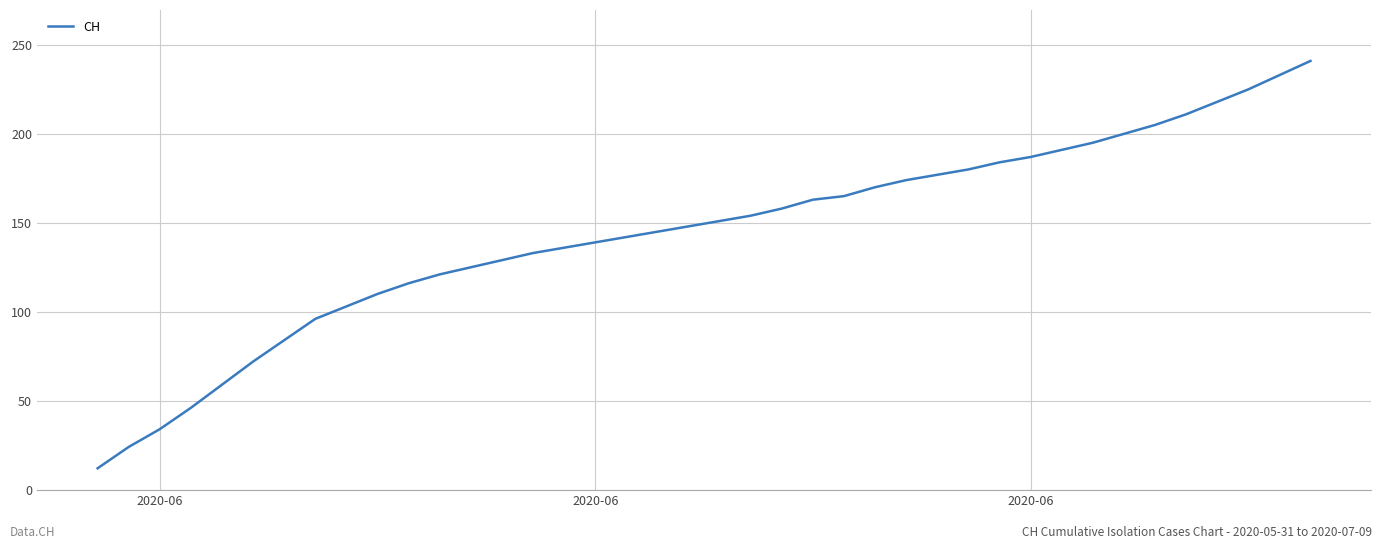

What is the smallest value displayed?

12